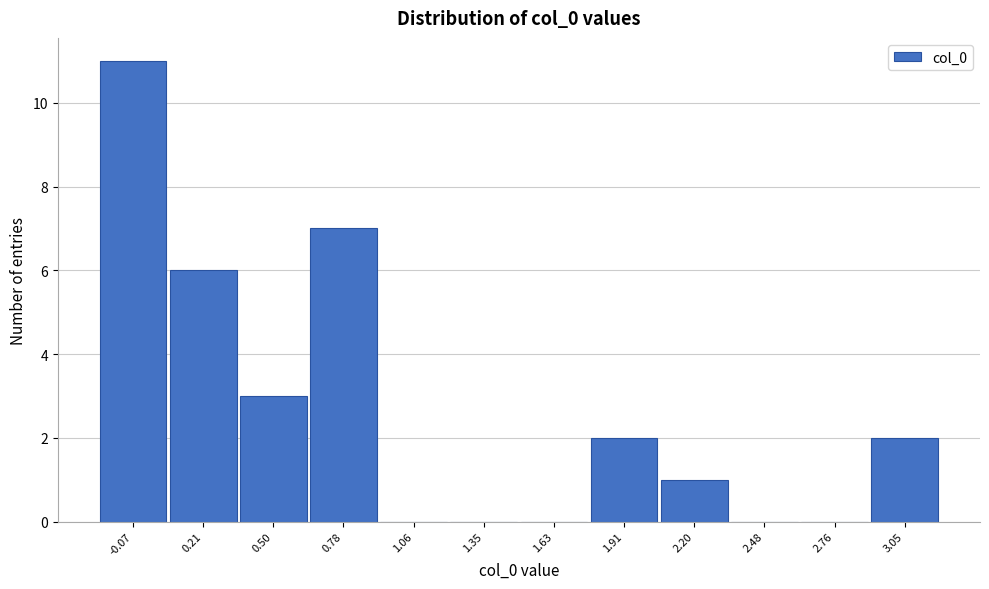

Reading left to right, extract all data points from this chart.

-0.07=11	0.21=6	0.50=3	0.78=7	1.06=0	1.35=0	1.63=0	1.91=2	2.20=1	2.48=0	2.76=0	3.05=2